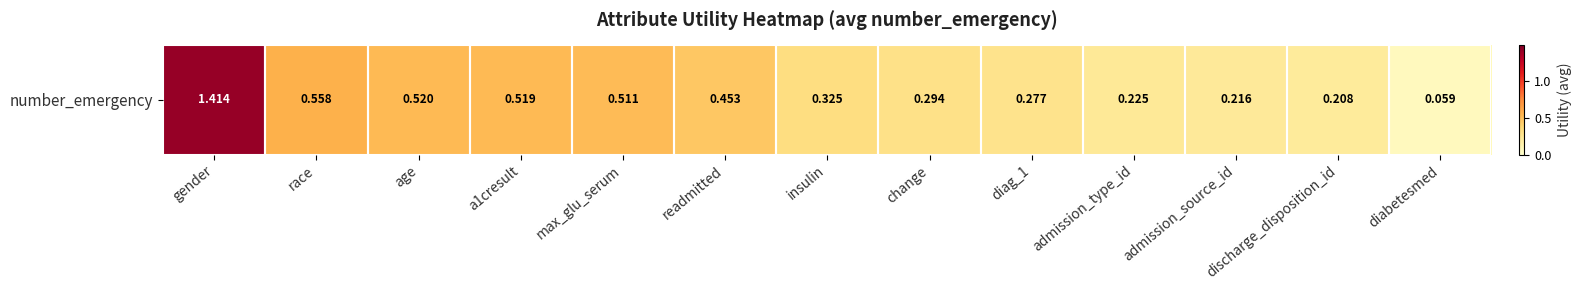

Rank the categories by value from highest to lowest.

gender, race, age, a1cresult, max_glu_serum, readmitted, insulin, change, diag_1, admission_type_id, admission_source_id, discharge_disposition_id, diabetesmed